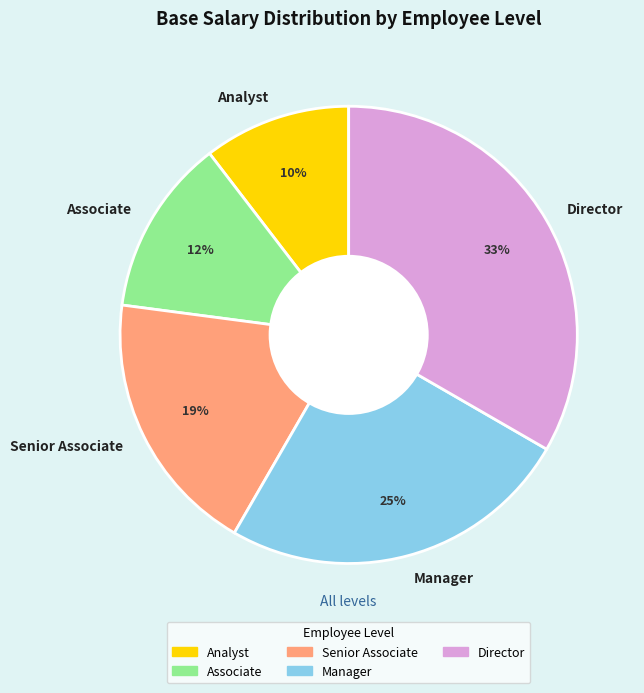

Does Manager account for over 50% of the chart?

No